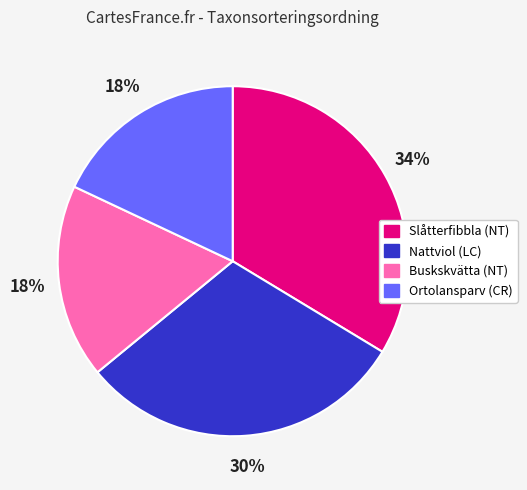

Is there a majority slice in this chart?

No